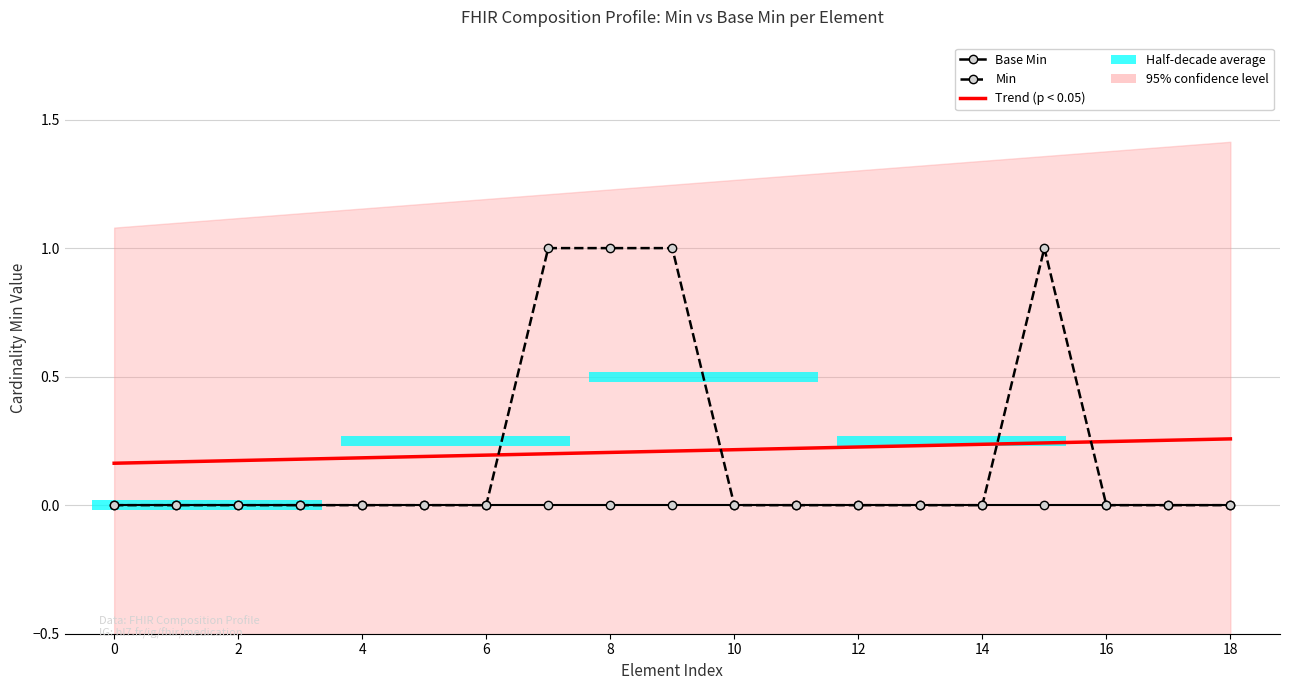

Count the Trend (p < 0.05) values in the range 0 to 1.

19